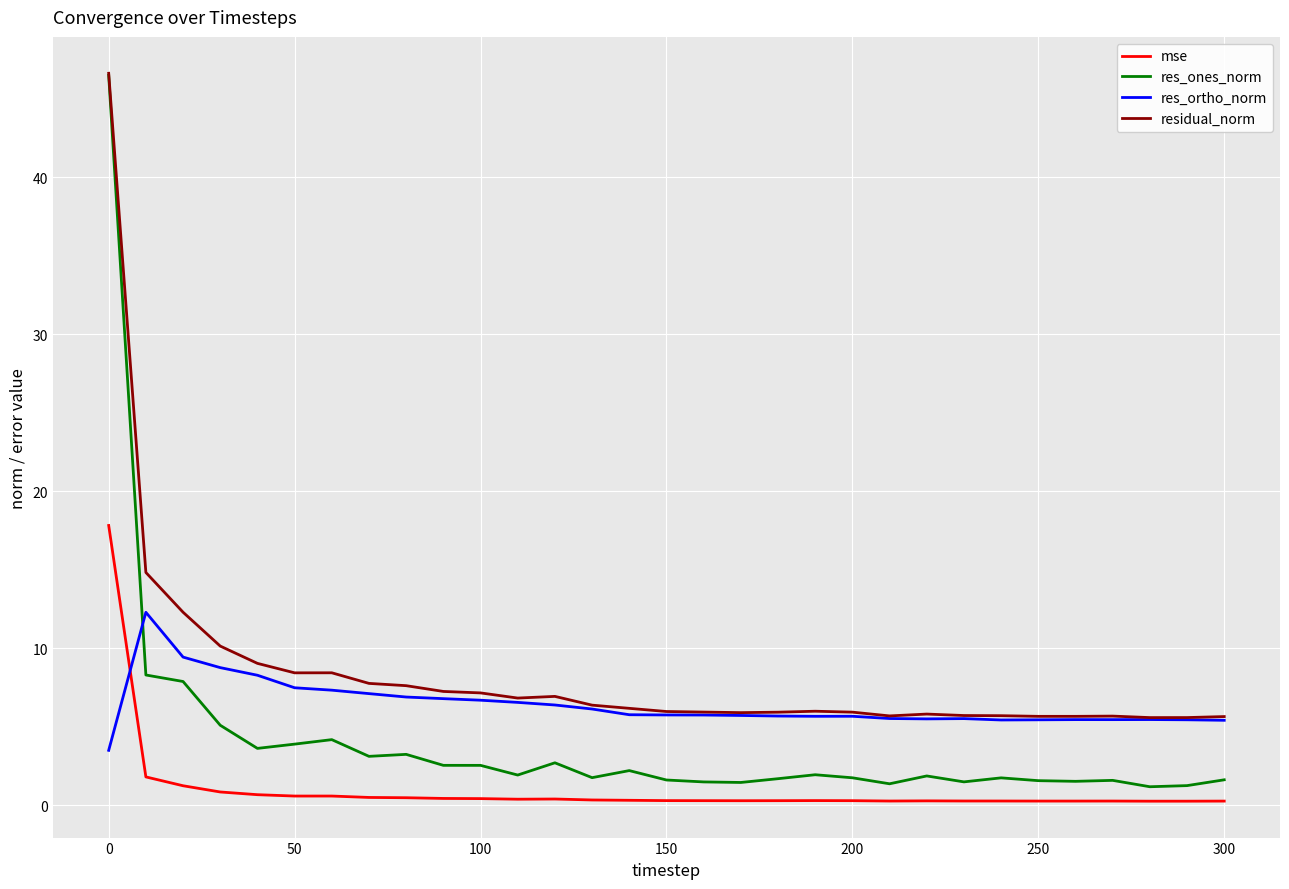

What is the minimum value for mse?

0.3